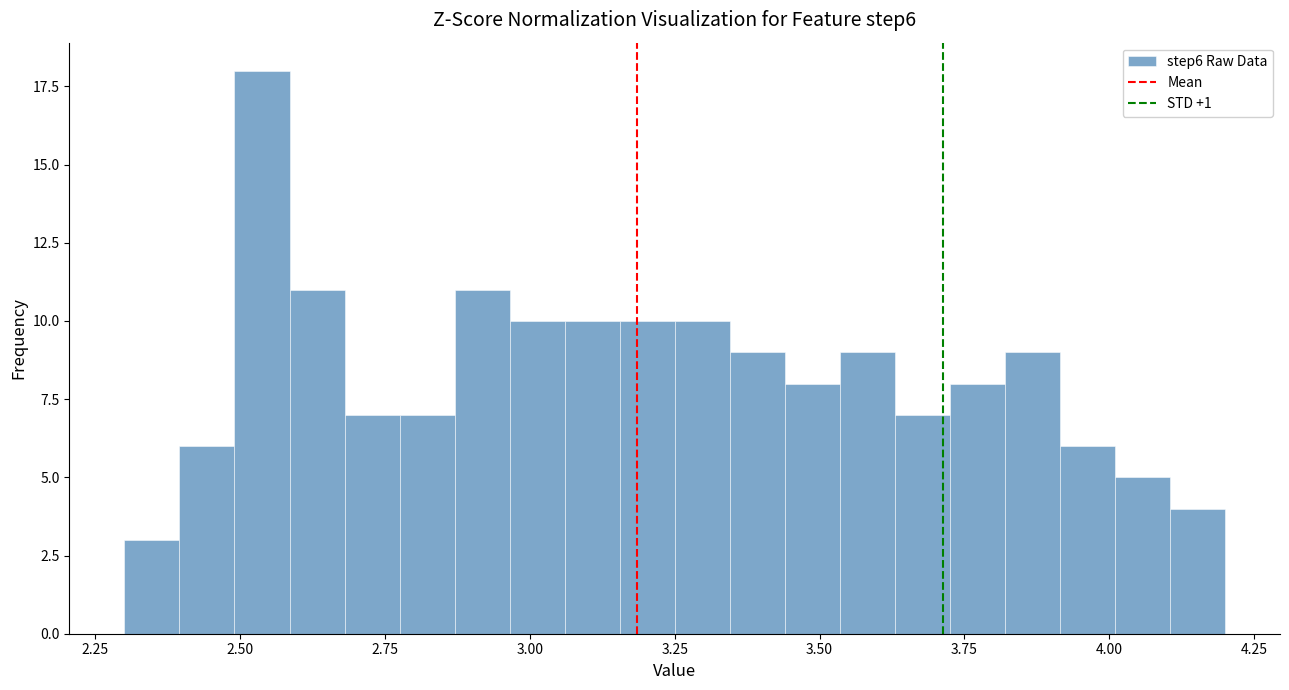

Read against the x-axis, roughly where is the centre of the tallest bar?

2.55